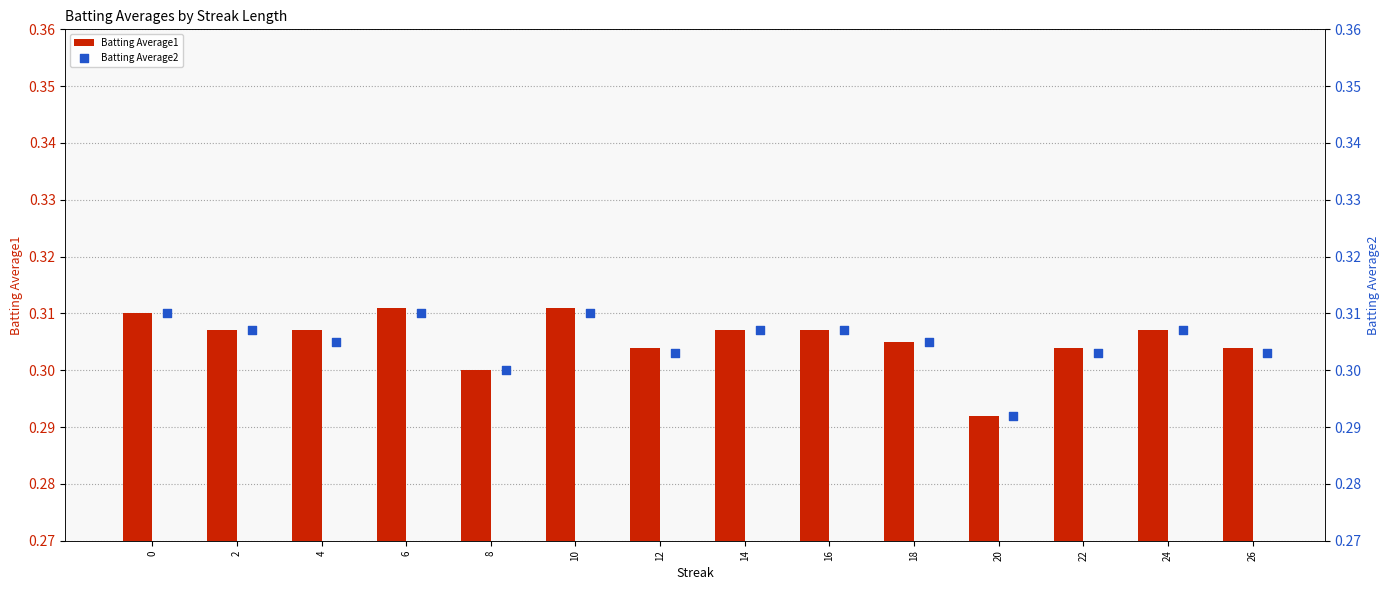

Count the Batting Average1 values in the range 0 to 1.

14